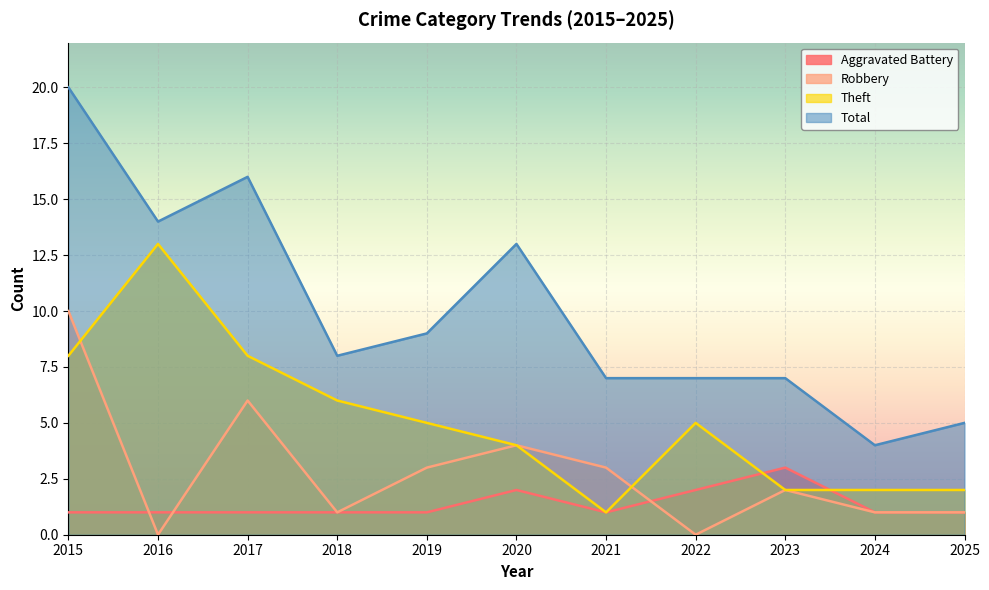

True or false: Aggravated Battery has a value of 0 at 2019.

False